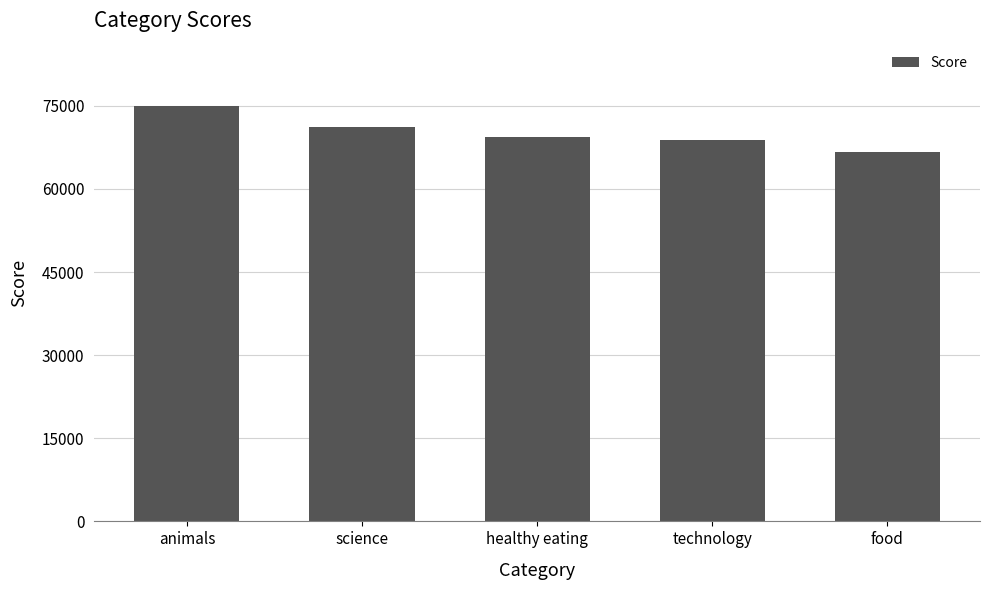

Count the number of categories in the chart.

5